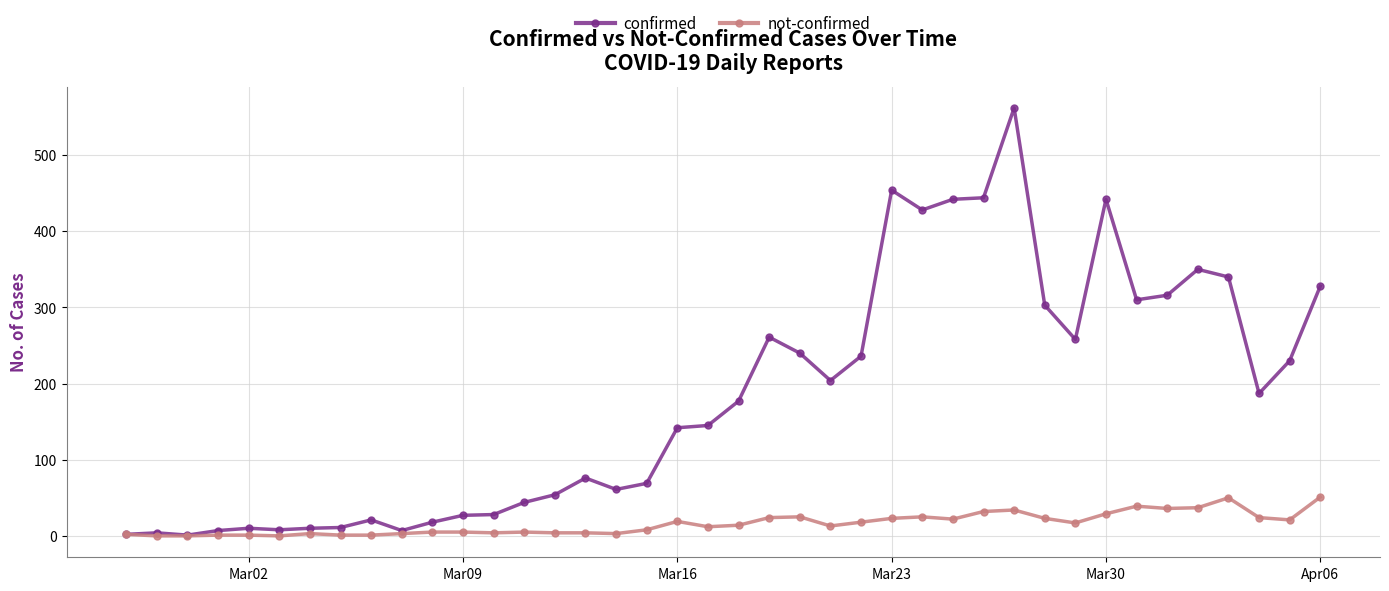

What is the sum of all confirmed values?

7257